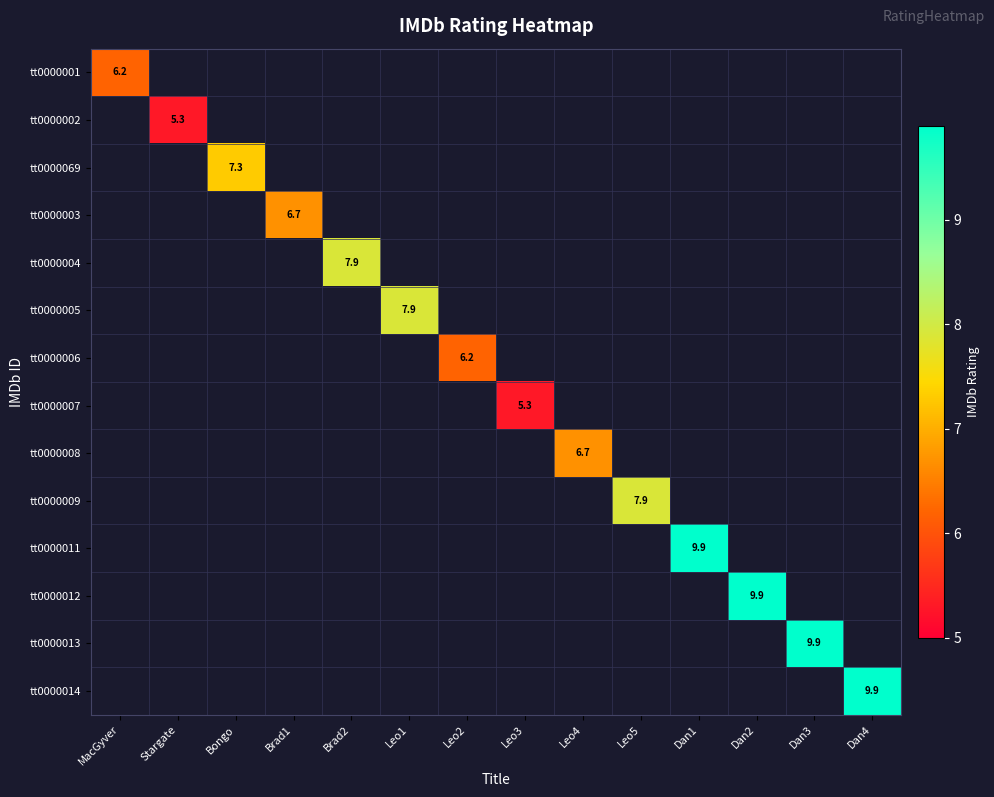

Is it true that tt0000013 equals 9.9 at Dan3?

True